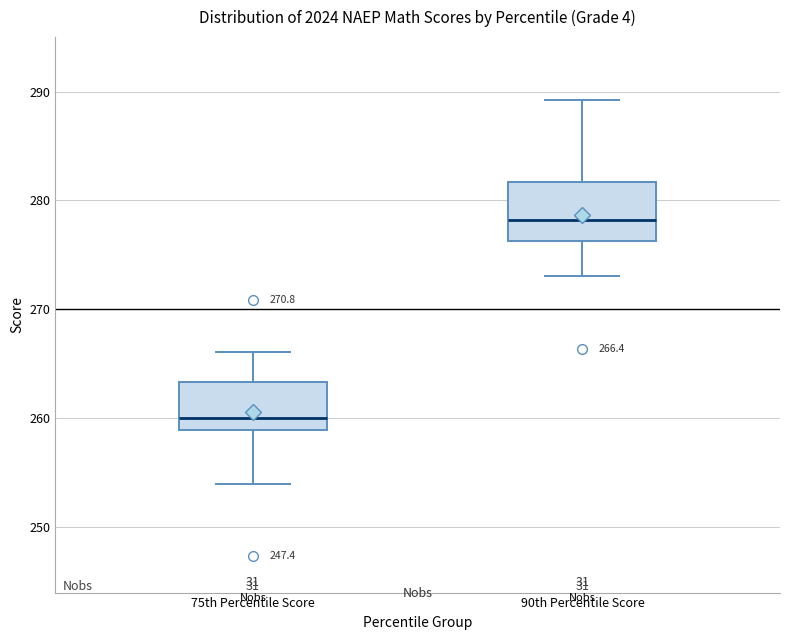

Which box is the tallest, from its lower edge to its upper edge?

90th Percentile Score